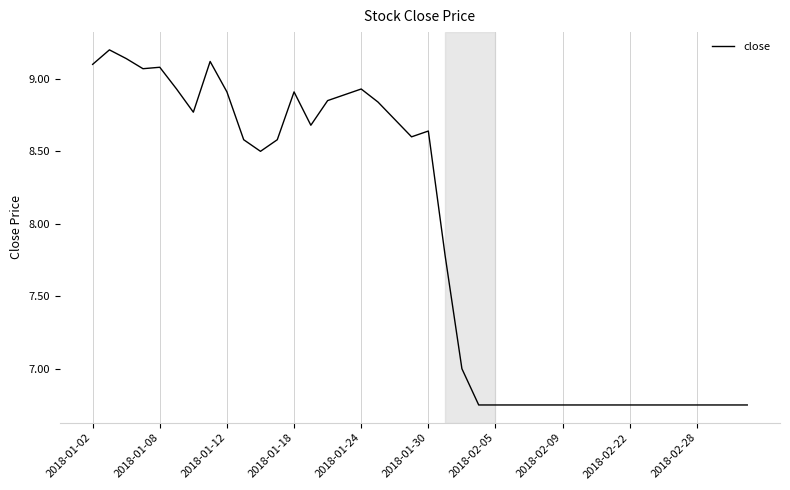

What is the maximum value shown in the chart?

9.2